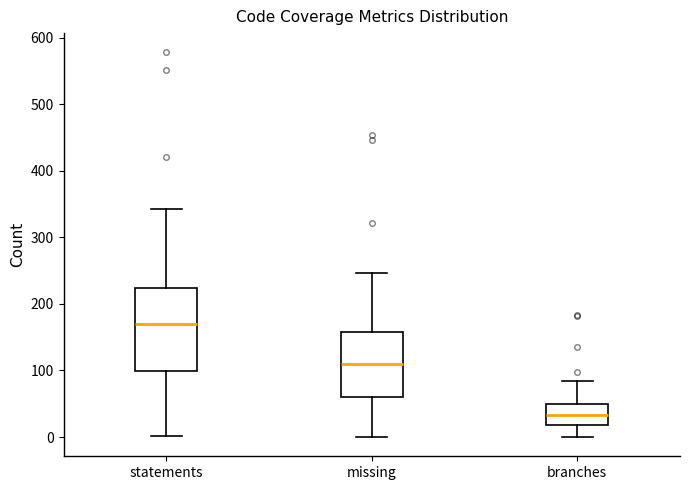

Reading left to right, read every box against the y-axis: the position of its median line, the range the box covers, and the ends of its whiskers. The values are not printed on the chart, so give them approximately, as read against the axis.

statements: median 170, box 100 to 220, whiskers 0 to 340
missing: median 110, box 60 to 160, whiskers 0 to 250
branches: median 30, box 20 to 50, whiskers 0 to 80